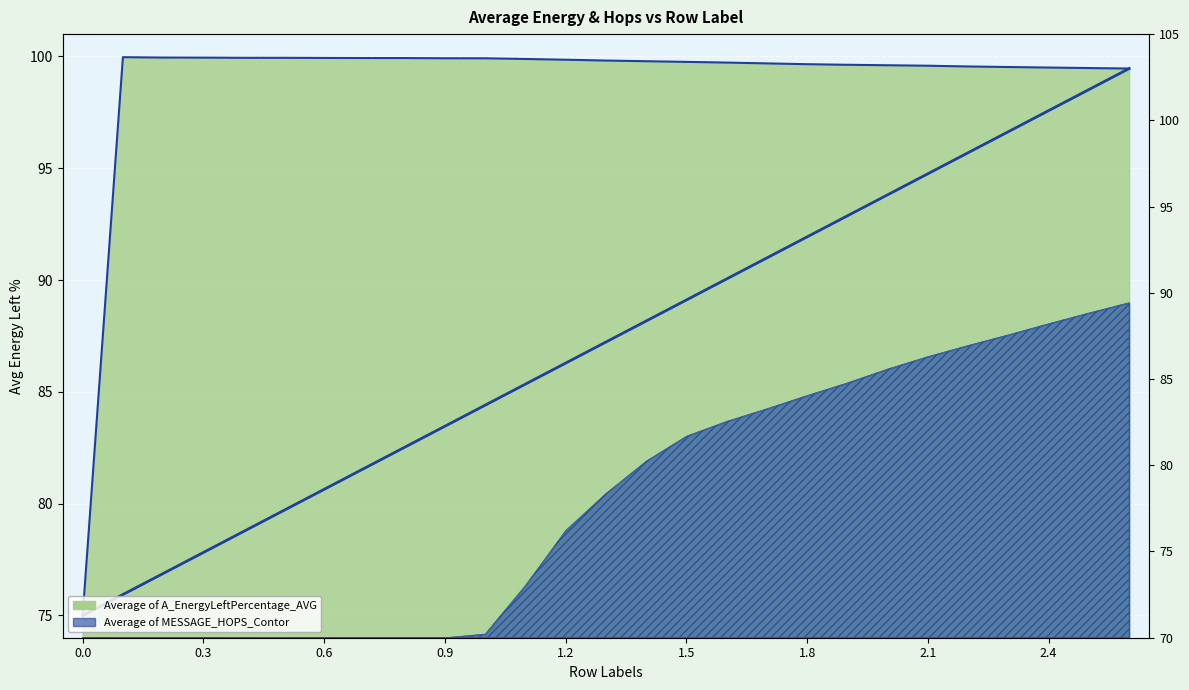

What is the difference between the maximum and minimum values?

25.0